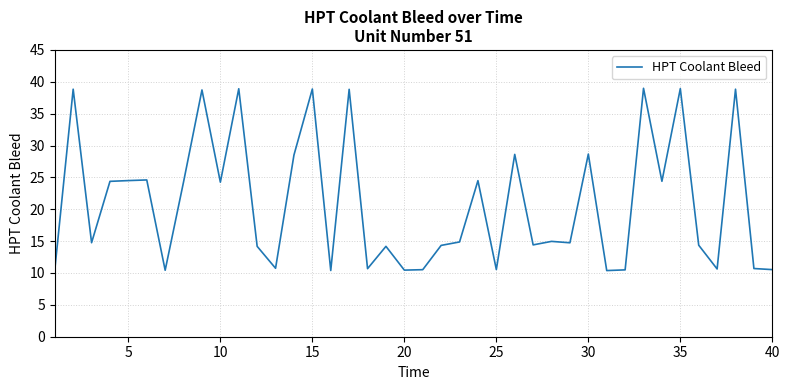

What is the difference between the maximum and minimum values?

28.6